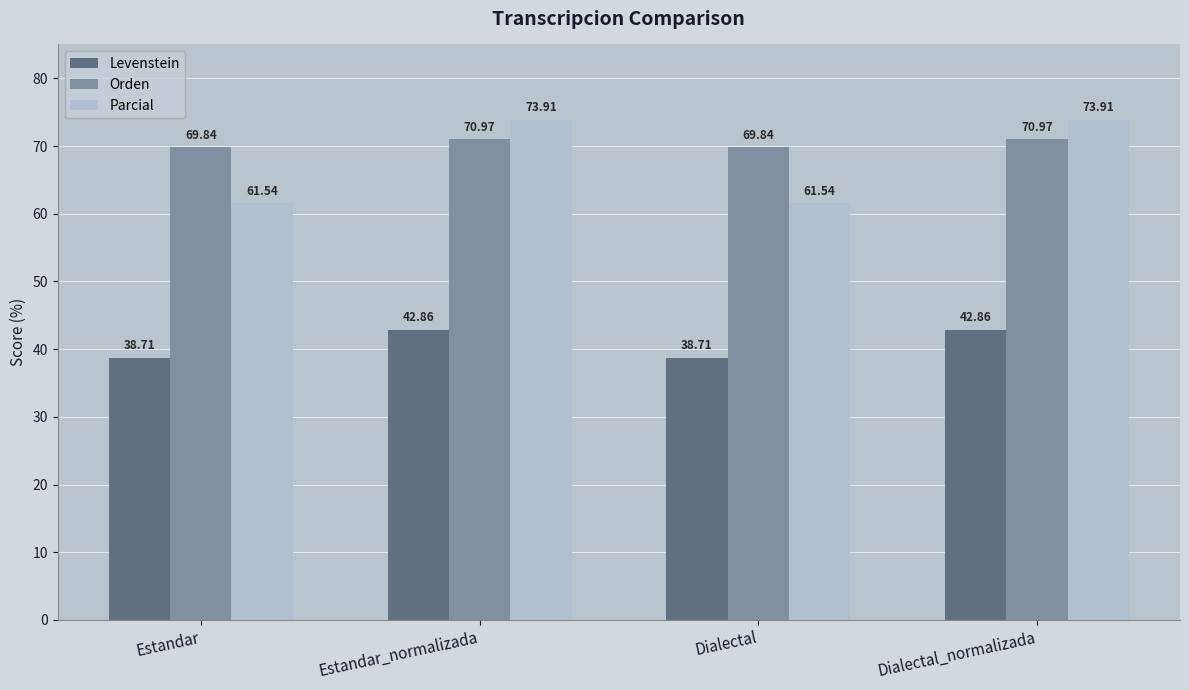

Reading left to right, transcribe all the data shown in this chart.

Levenstein: Estandar=38.7	Estandar_normalizada=42.9	Dialectal=38.7	Dialectal_normalizada=42.9
Orden: Estandar=69.8	Estandar_normalizada=71.0	Dialectal=69.8	Dialectal_normalizada=71.0
Parcial: Estandar=61.5	Estandar_normalizada=73.9	Dialectal=61.5	Dialectal_normalizada=73.9